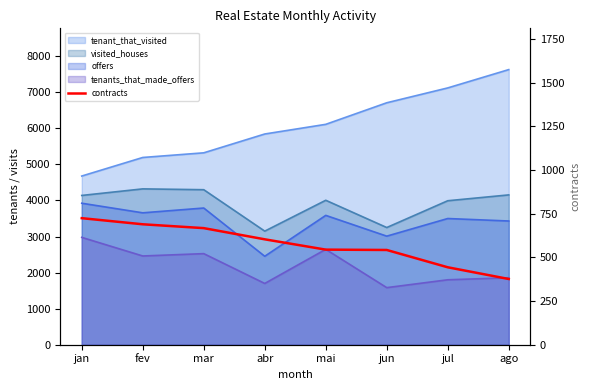

What is the difference between the maximum and minimum values?

348